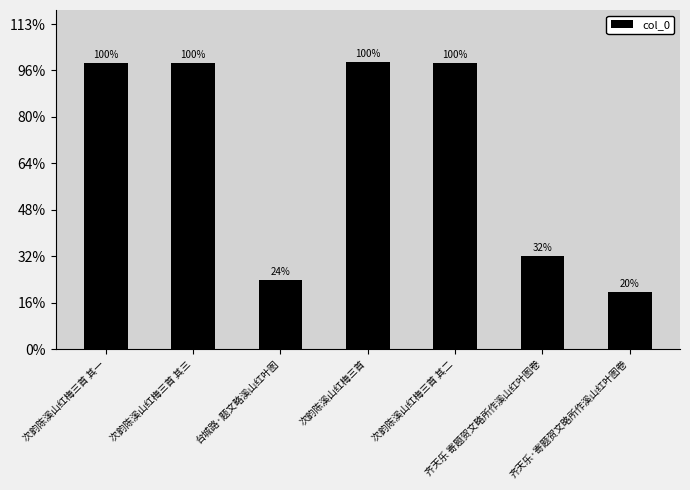

What is the difference between the values at 次韵陈溪山红梅三首 其二 and 齐天乐·寄题贺文略所作溪山红叶图卷?

984262